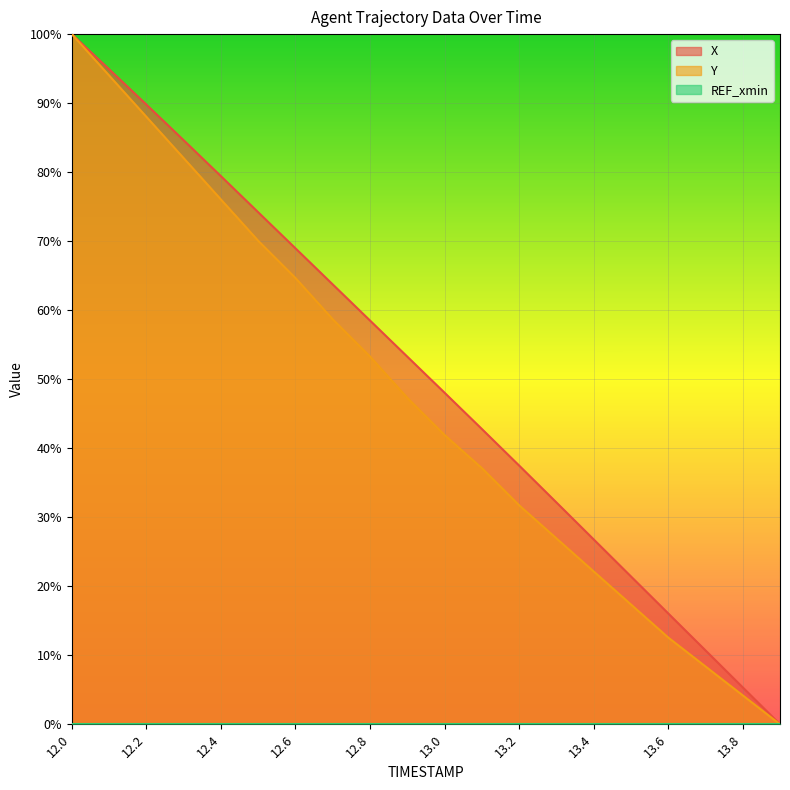

Rank the series by their average value, from lowest to highest.

Y, X